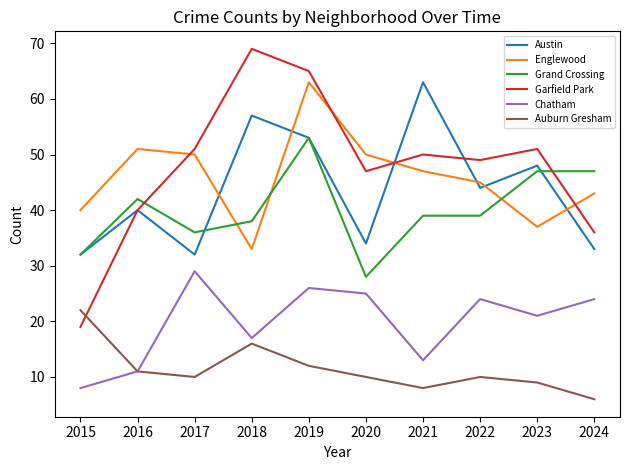

Reading left to right, extract all data points from this chart.

Austin: 32	40	32	57	53	34	63	44	48	33
Englewood: 40	51	50	33	63	50	47	45	37	43
Grand Crossing: 32	42	36	38	53	28	39	39	47	47
Garfield Park: 19	40	51	69	65	47	50	49	51	36
Chatham: 8	11	29	17	26	25	13	24	21	24
Auburn Gresham: 22	11	10	16	12	10	8	10	9	6